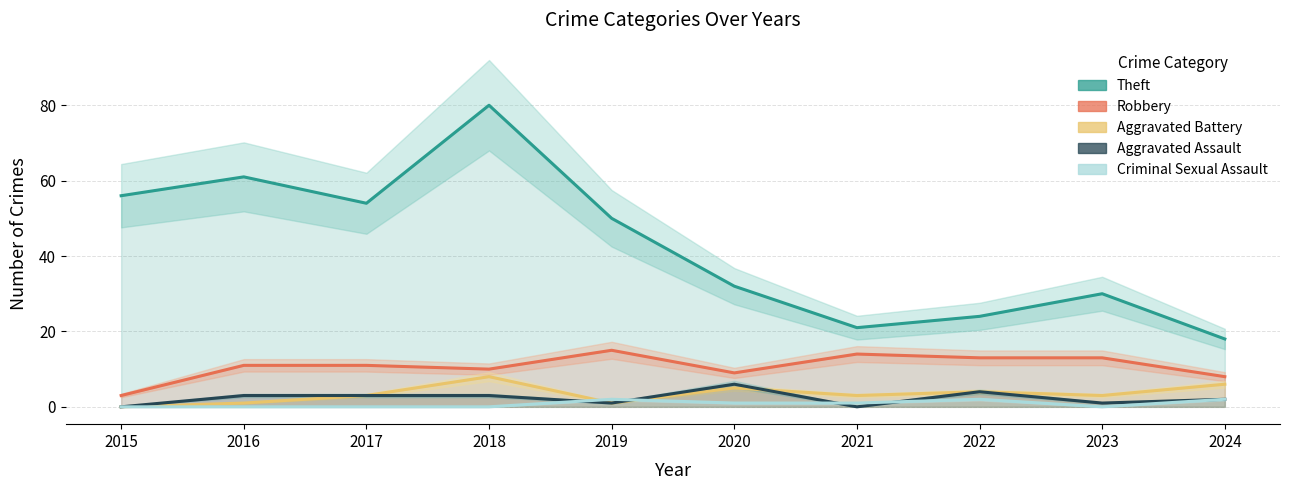

Is this an area chart (filled region under the line)?

No